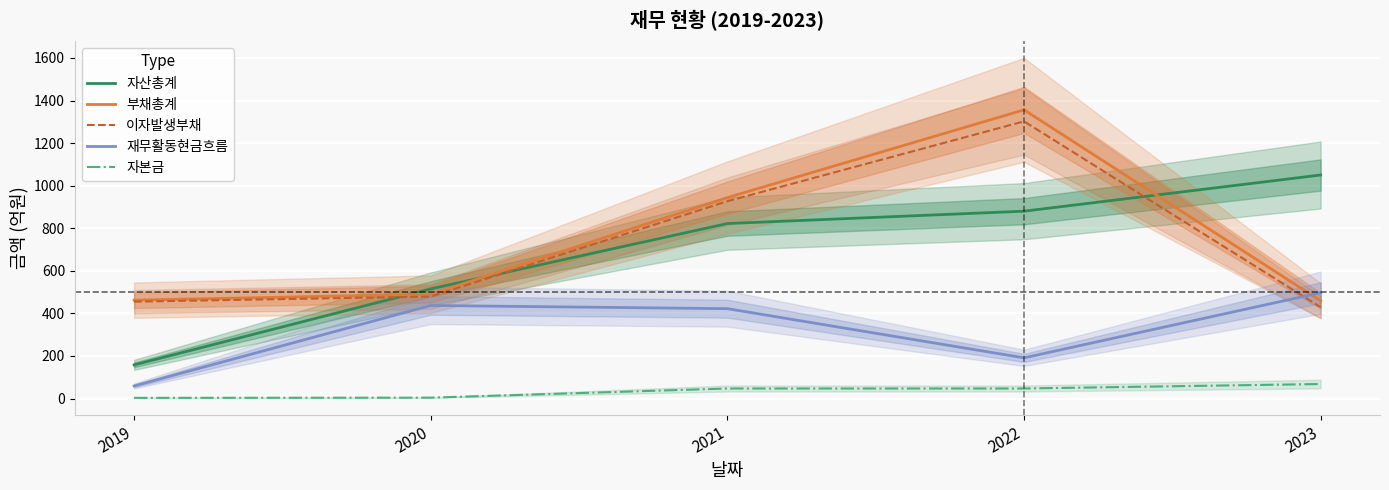

What is the total value across all series at 2020?

1925